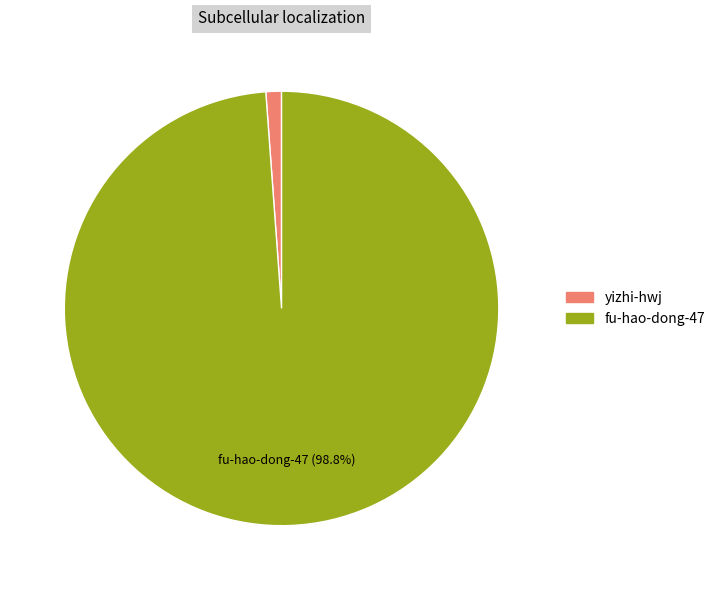

Between yizhi-hwj and fu-hao-dong-47, which is larger?

fu-hao-dong-47